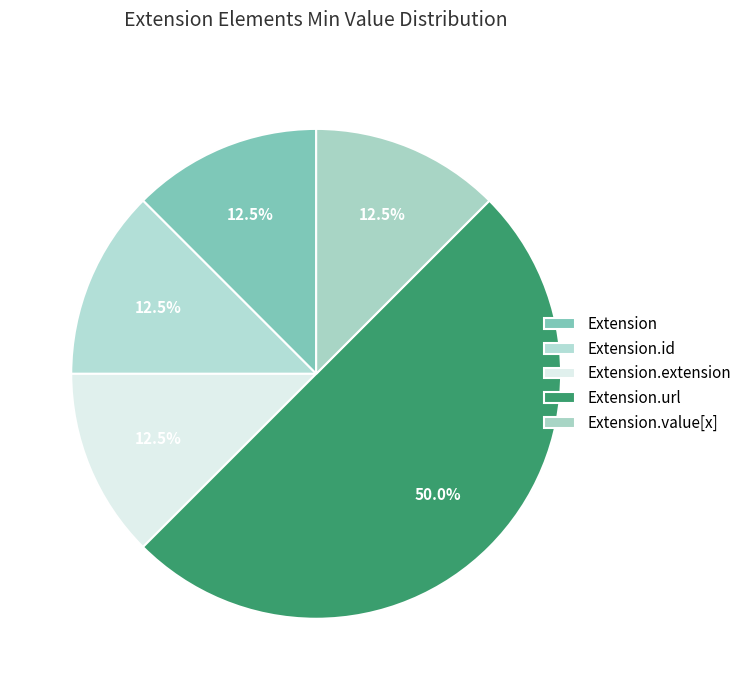

Count the number of slices in the pie.

5